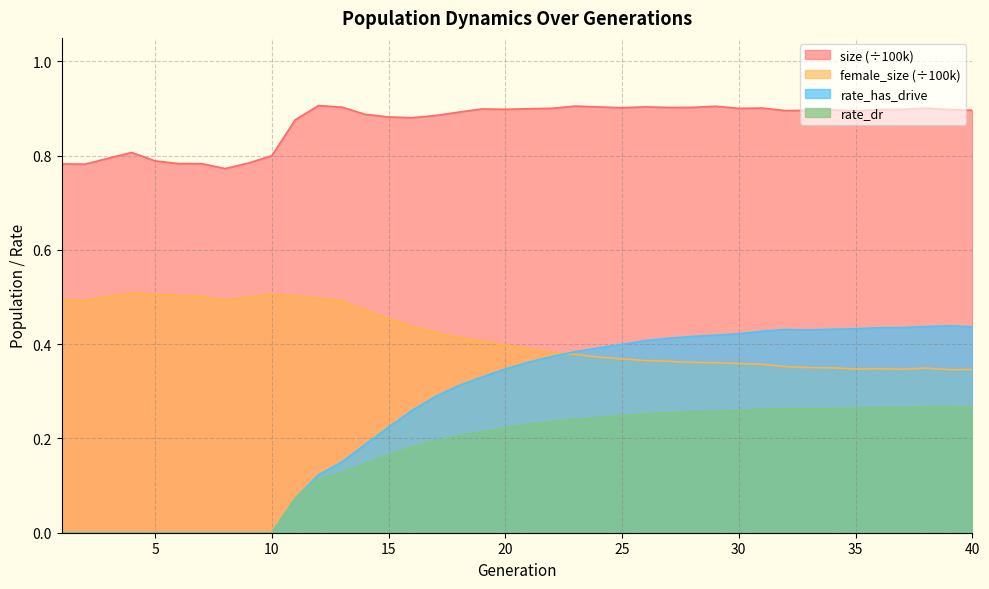

Does the chart display data point markers on the line(s)?

No